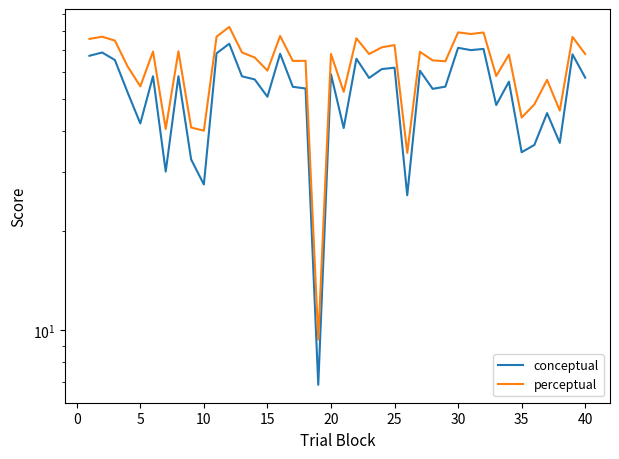

What are all the series names shown in the legend?

conceptual, perceptual